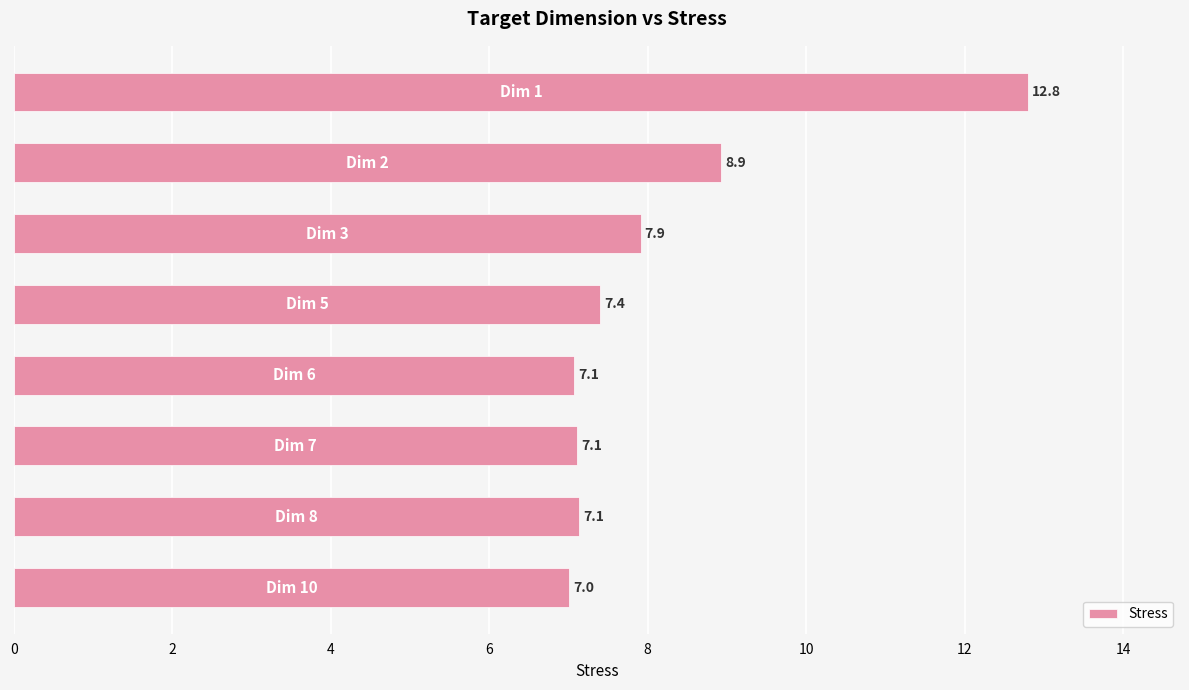

What is the average value?

8.2